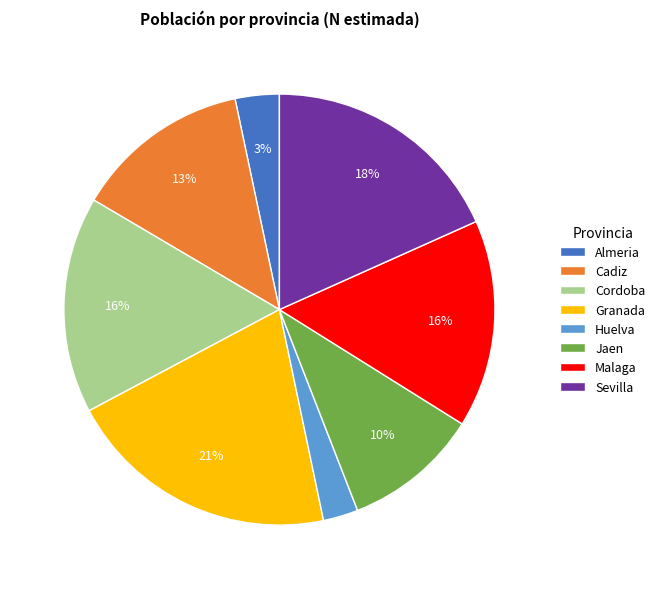

How many slices are in this pie chart?

8